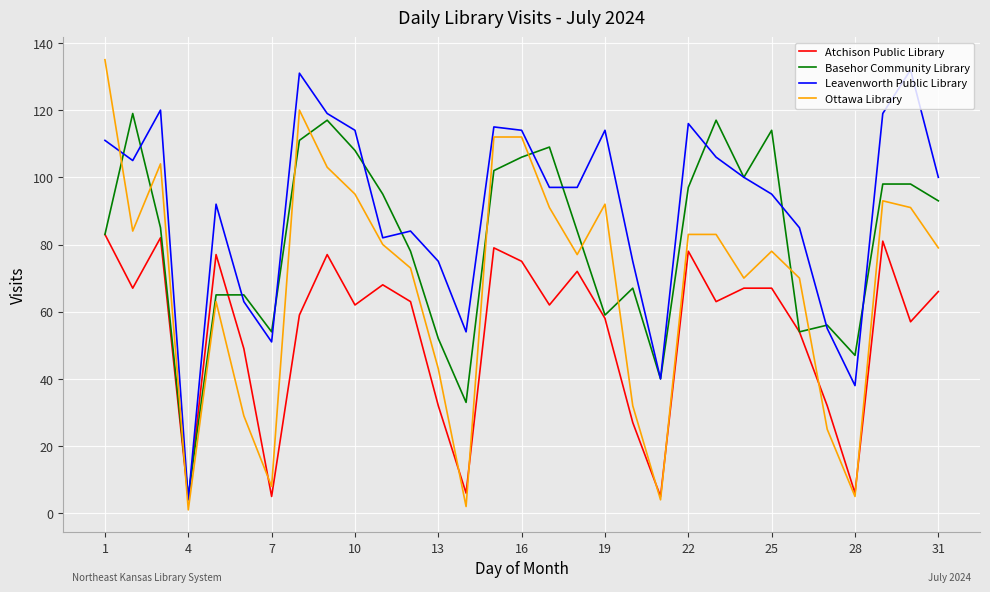

Which series has the widest spread of values?

Ottawa Library